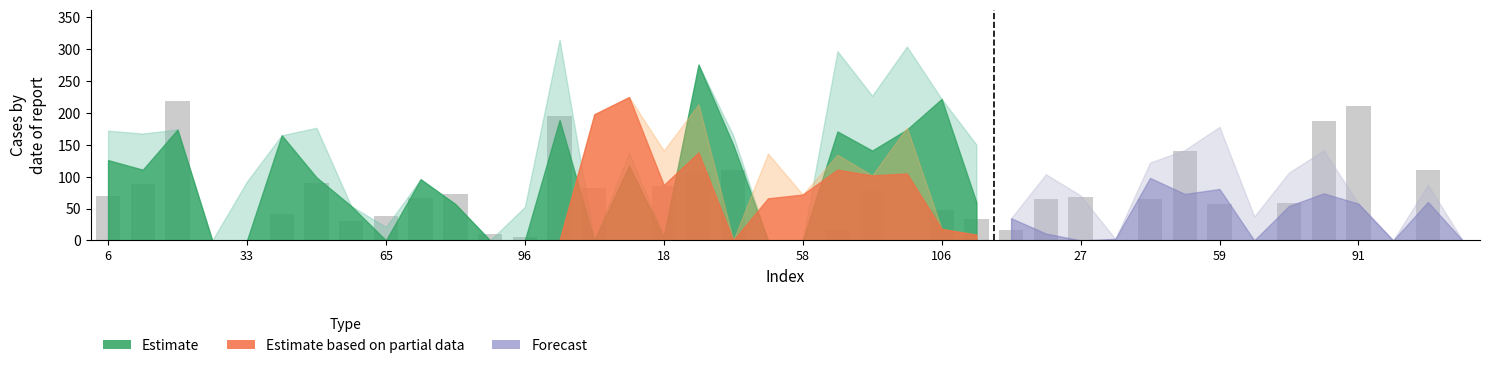

What is the sum of all values?

2466.8